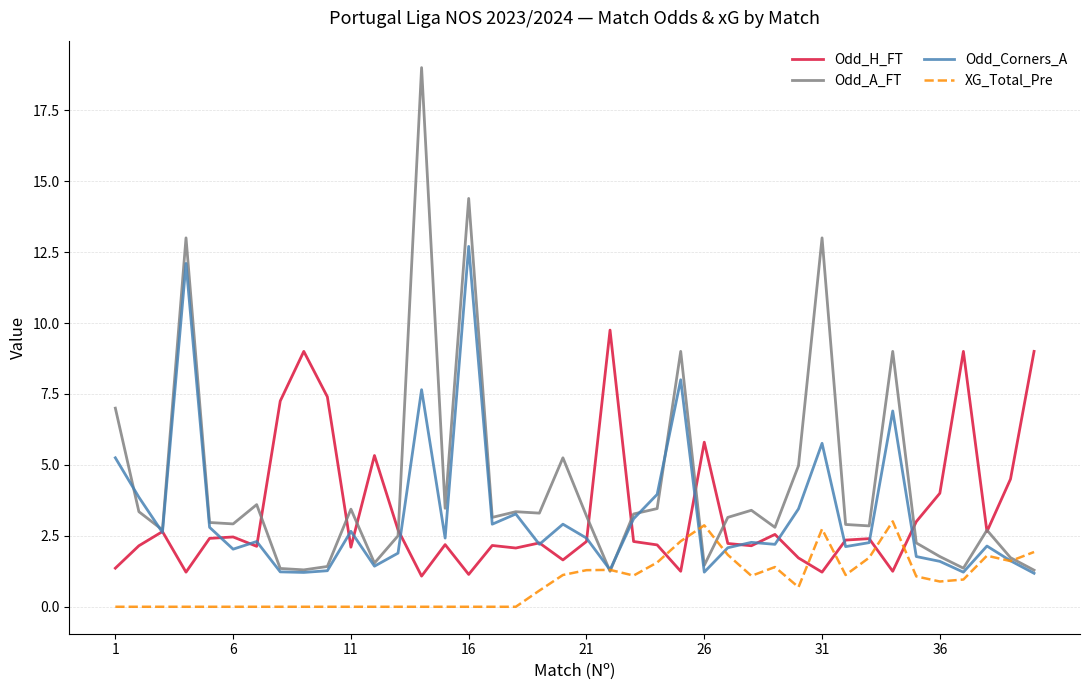

Is this an area chart (filled region under the line)?

No